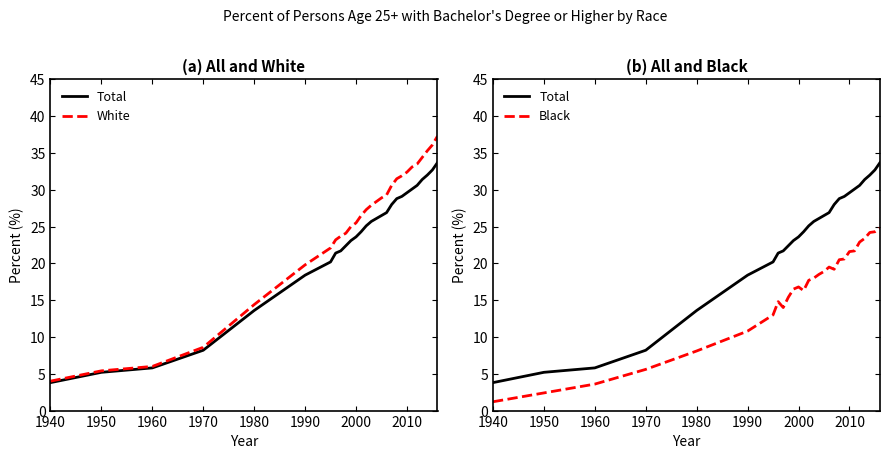

True or false: White has more than 0 interior local peaks.

False